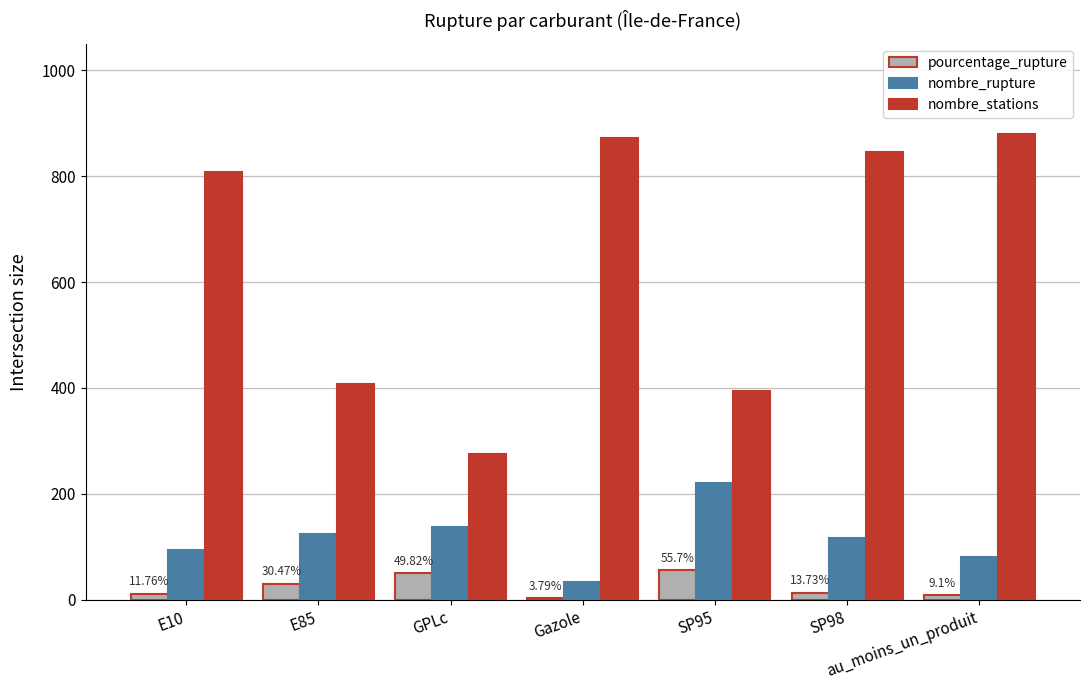

Is it true that pourcentage_rupture equals 85.9 at GPLc?

False